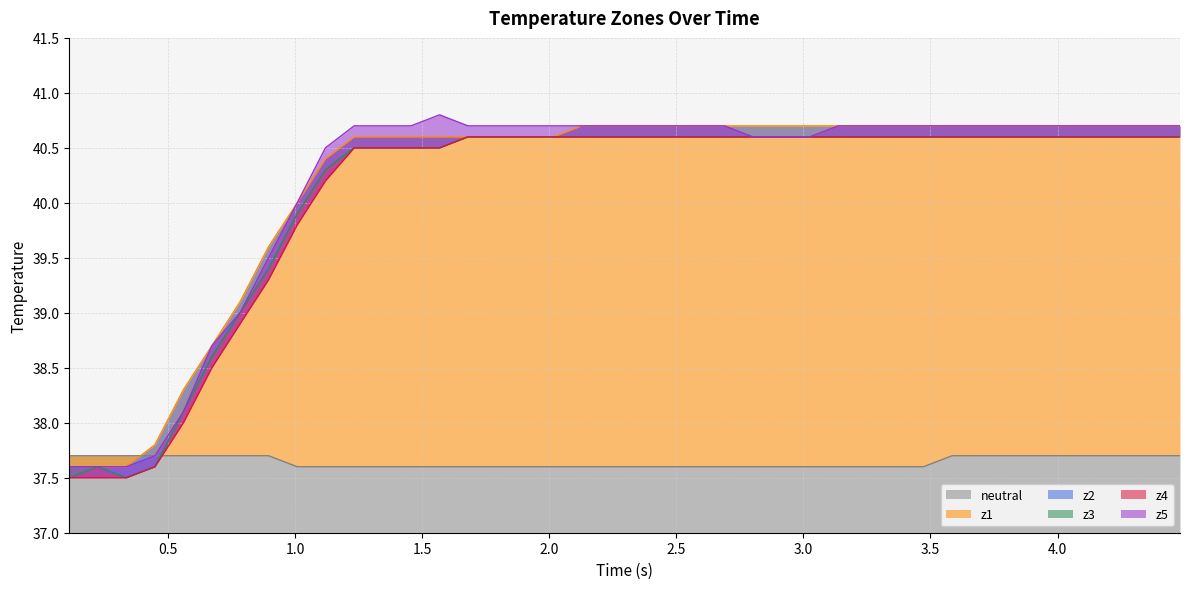

How many data points does each series have?

40